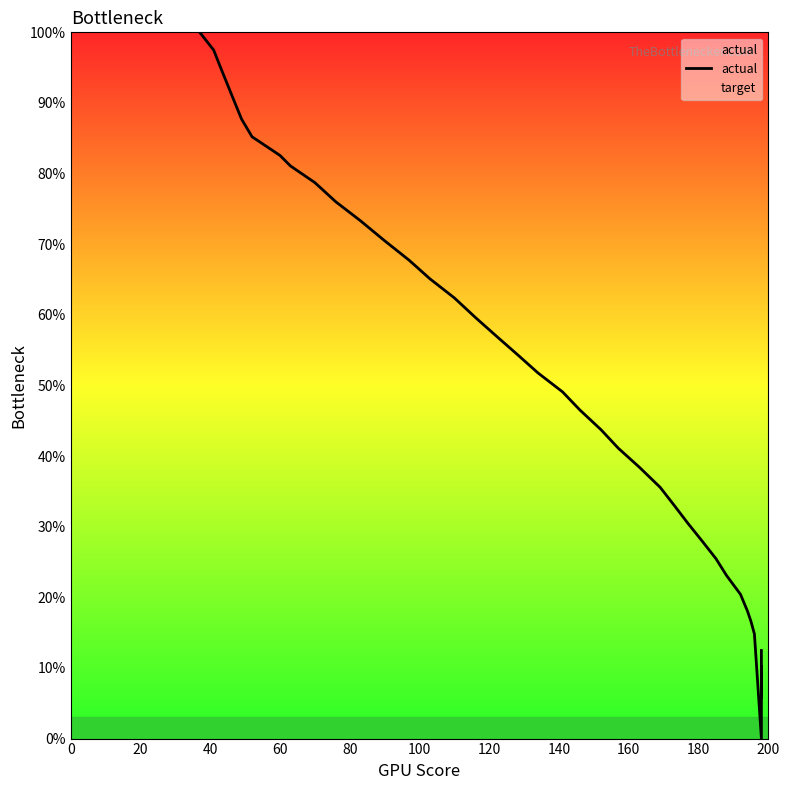

What is the sum of all values?

2029.2